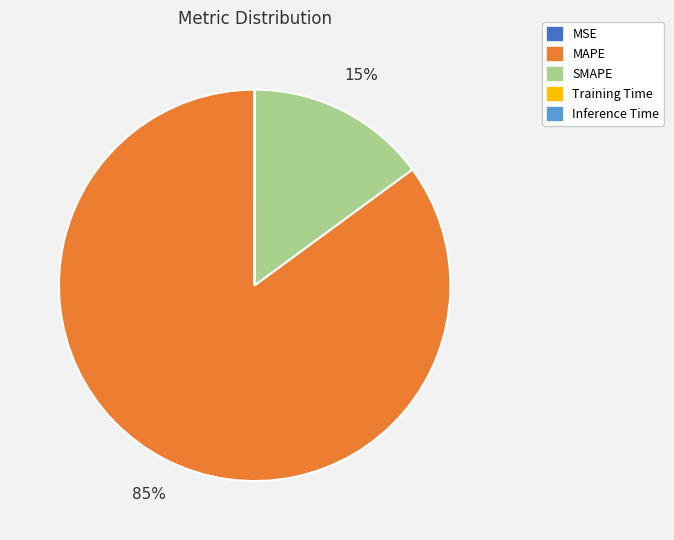

True or false: SMAPE accounts for 15% of the total.

True